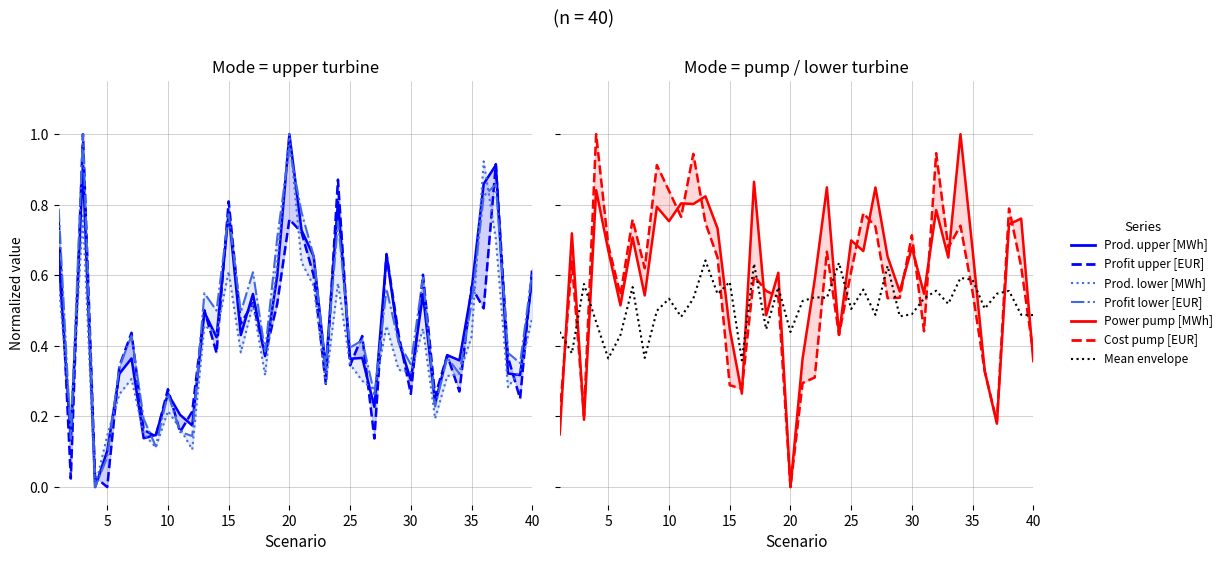

Where do Production_turbine_upper [MWh] and Cost_for_pump [EUR] first cross each other?

1 and 2